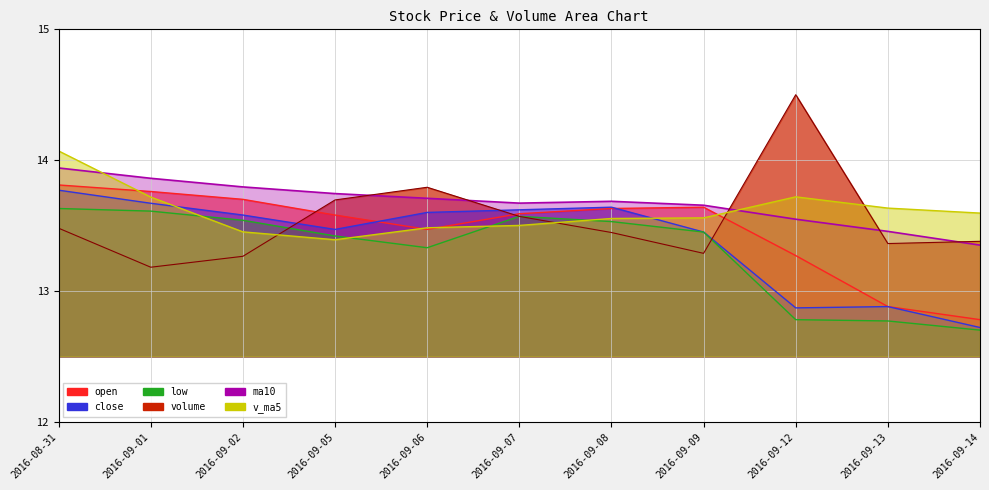

Reading right to left, extract all data points from this chart.

open: 12.8	12.9	13.3	13.6	13.6	13.6	13.5	13.6	13.7	13.8	13.8
close: 12.7	12.9	12.9	13.4	13.6	13.6	13.6	13.5	13.6	13.7	13.8
low: 12.7	12.8	12.8	13.4	13.5	13.6	13.3	13.4	13.5	13.6	13.6
volume: 13.4	13.4	14.5	13.3	13.4	13.6	13.8	13.7	13.3	13.2	13.5
ma10: 13.3	13.5	13.5	13.7	13.7	13.7	13.7	13.7	13.8	13.9	13.9
v_ma5: 13.6	13.6	13.7	13.6	13.6	13.5	13.5	13.4	13.5	13.7	14.1